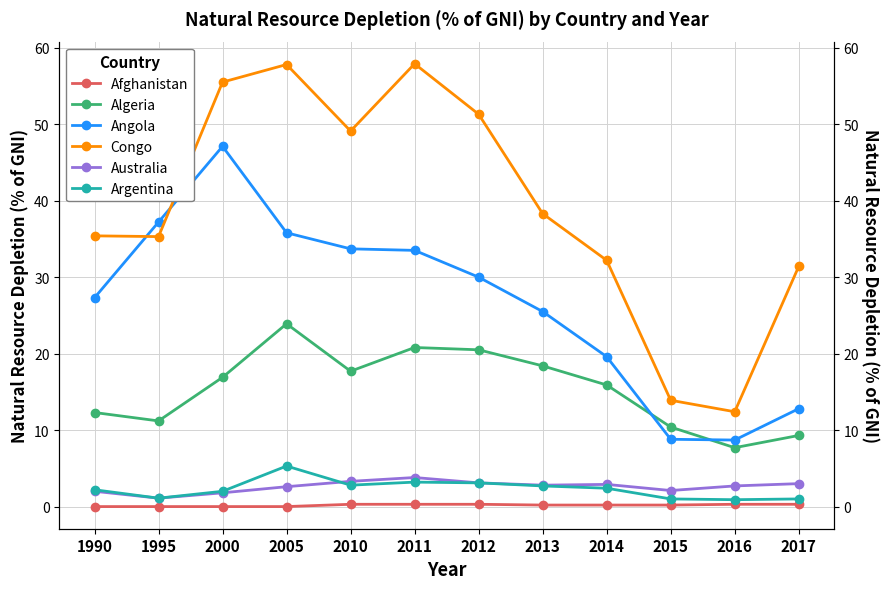

Between 2010 and 2017, which series saw the biggest shift?

Angola